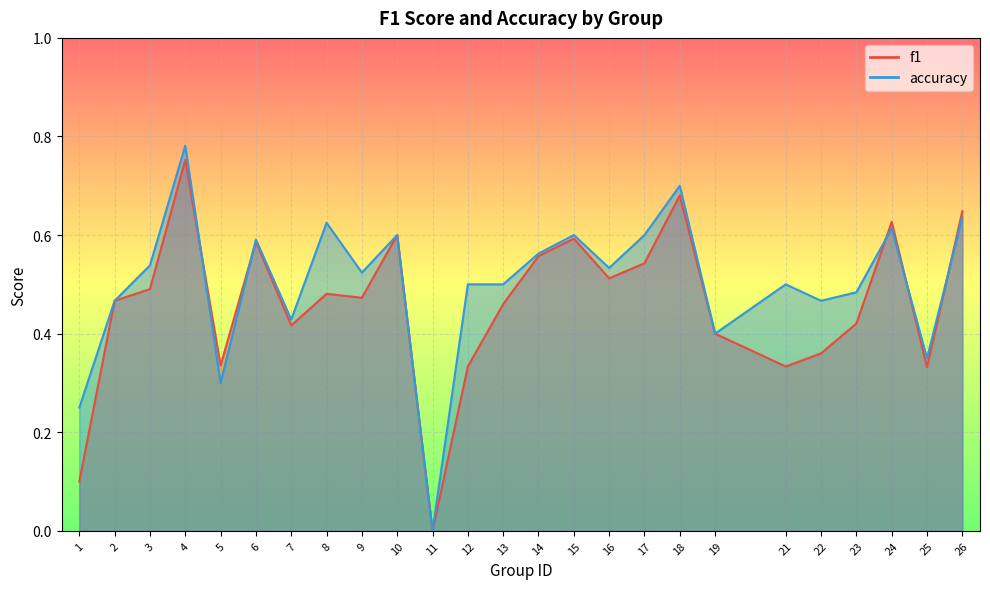

Count the number of categories in the chart.

25